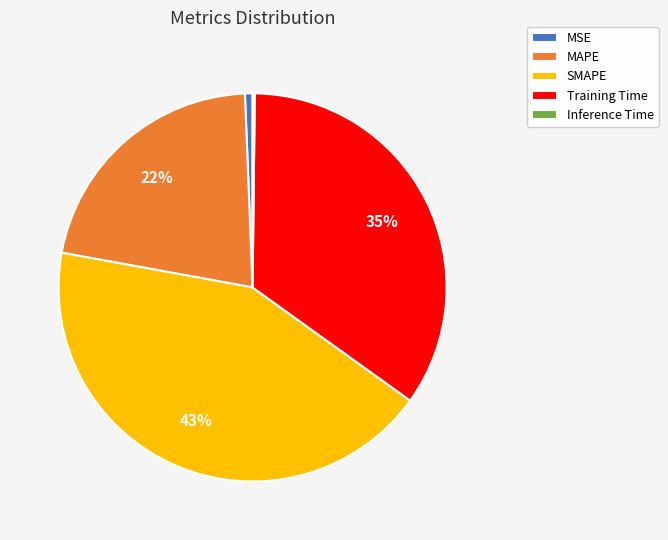

True or false: Training Time accounts for 35% of the total.

True